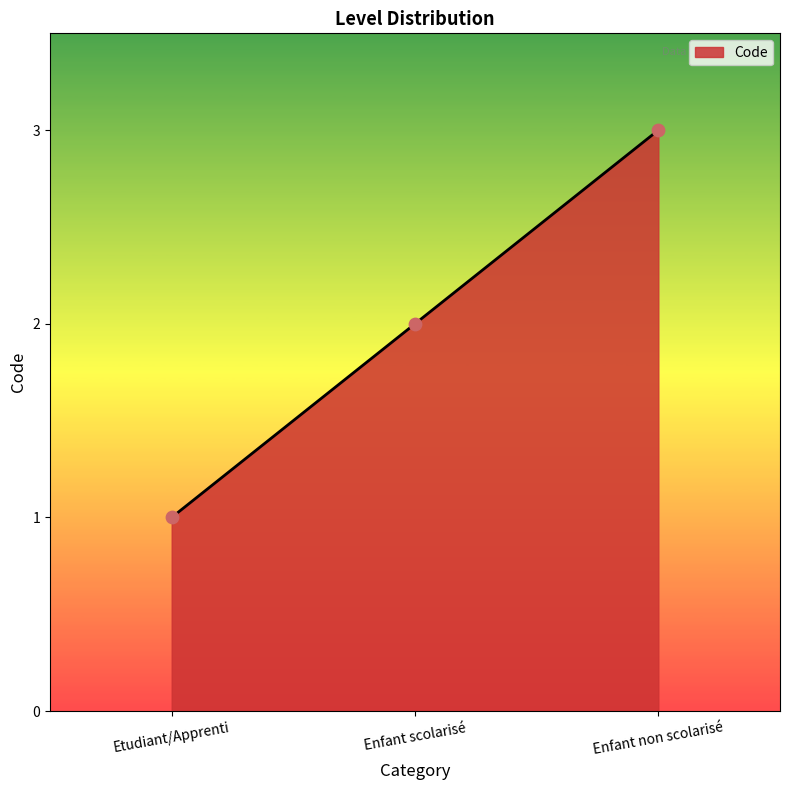

What is the change in value from Etudiant/Apprenti to Enfant scolarisé?

+1